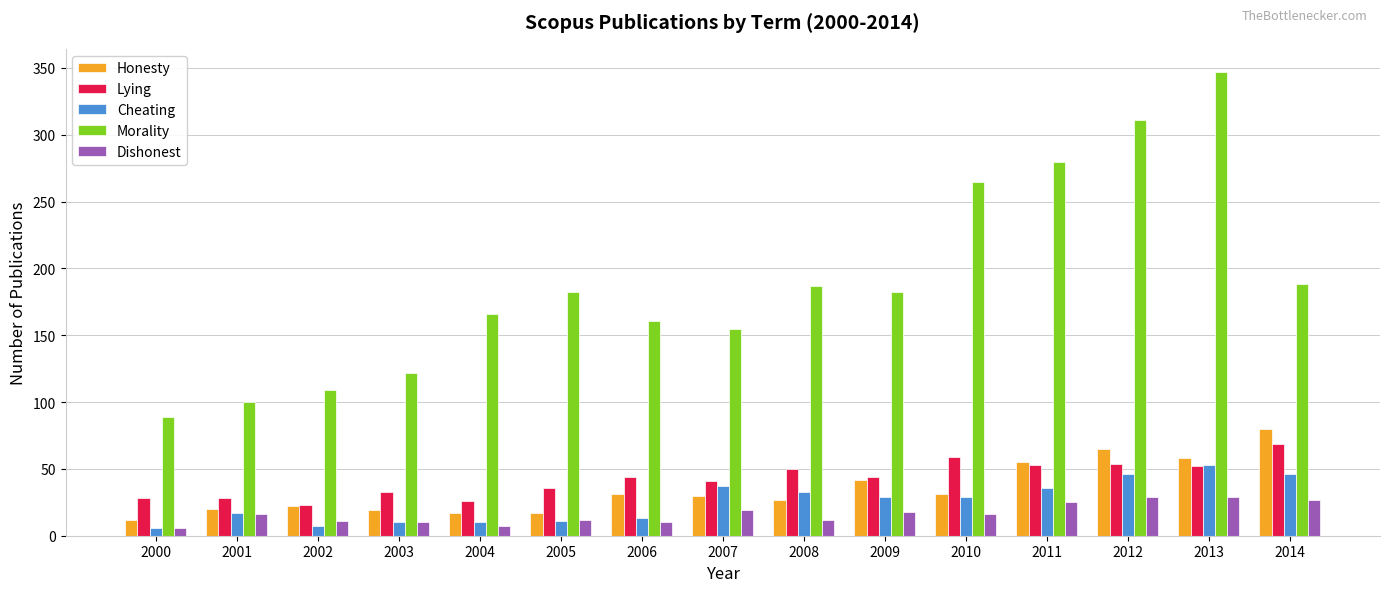

At which category is the sum across all series the highest?

2013